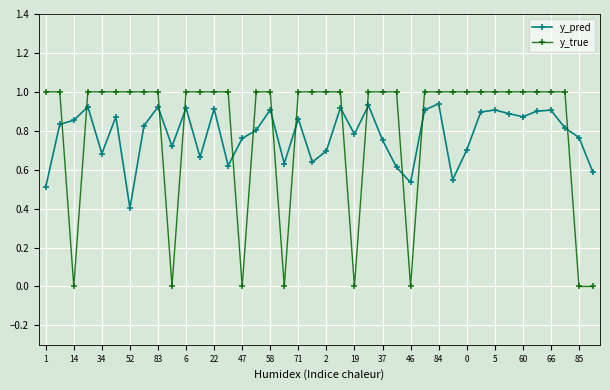

How many series are shown in this chart?

2